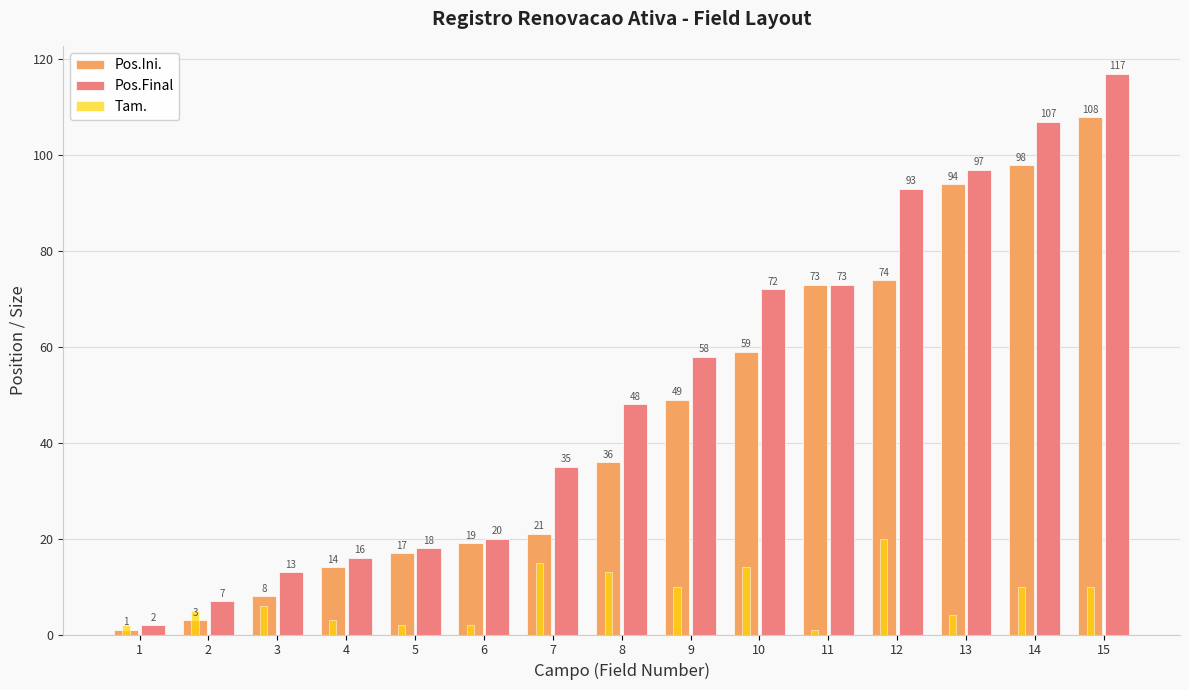

What are all the series names shown in the legend?

Pos.Ini., Pos.Final, Tam.